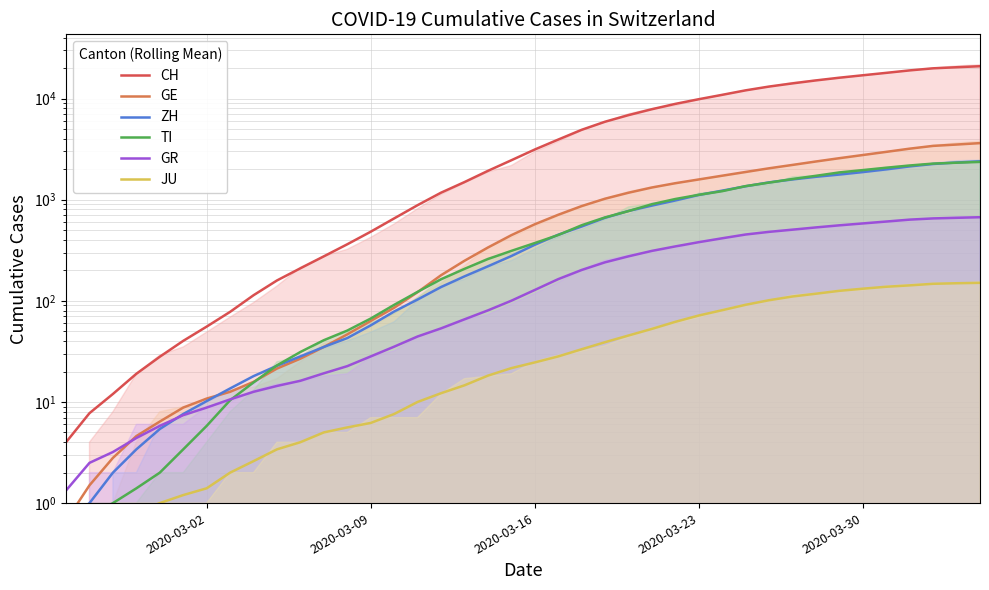

True or false: ZH and CH cross at least once.

False